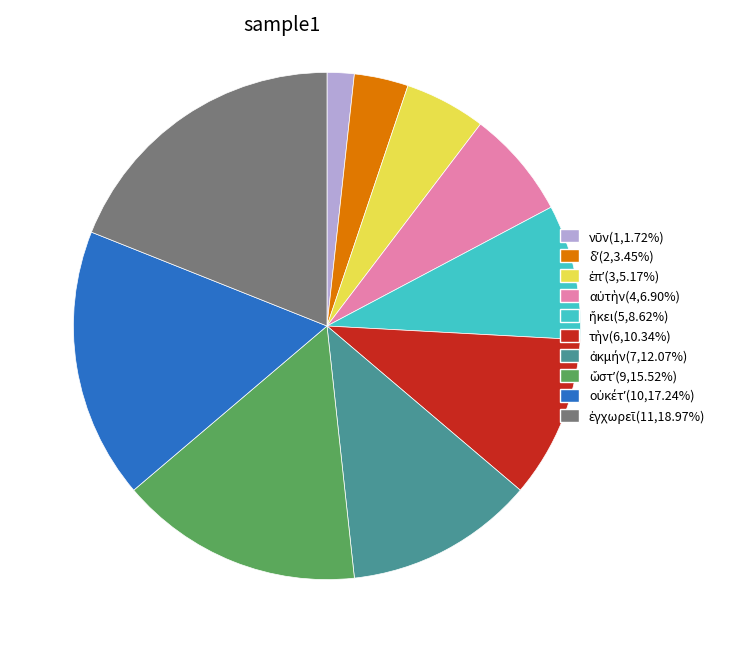

Is there a majority slice in this chart?

No